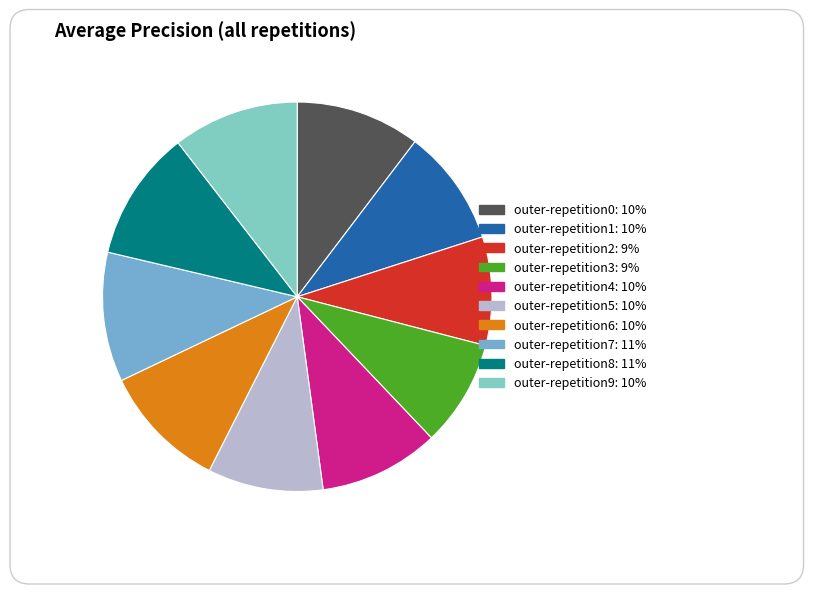

To the nearest percent, what is the average slice percentage?

10%